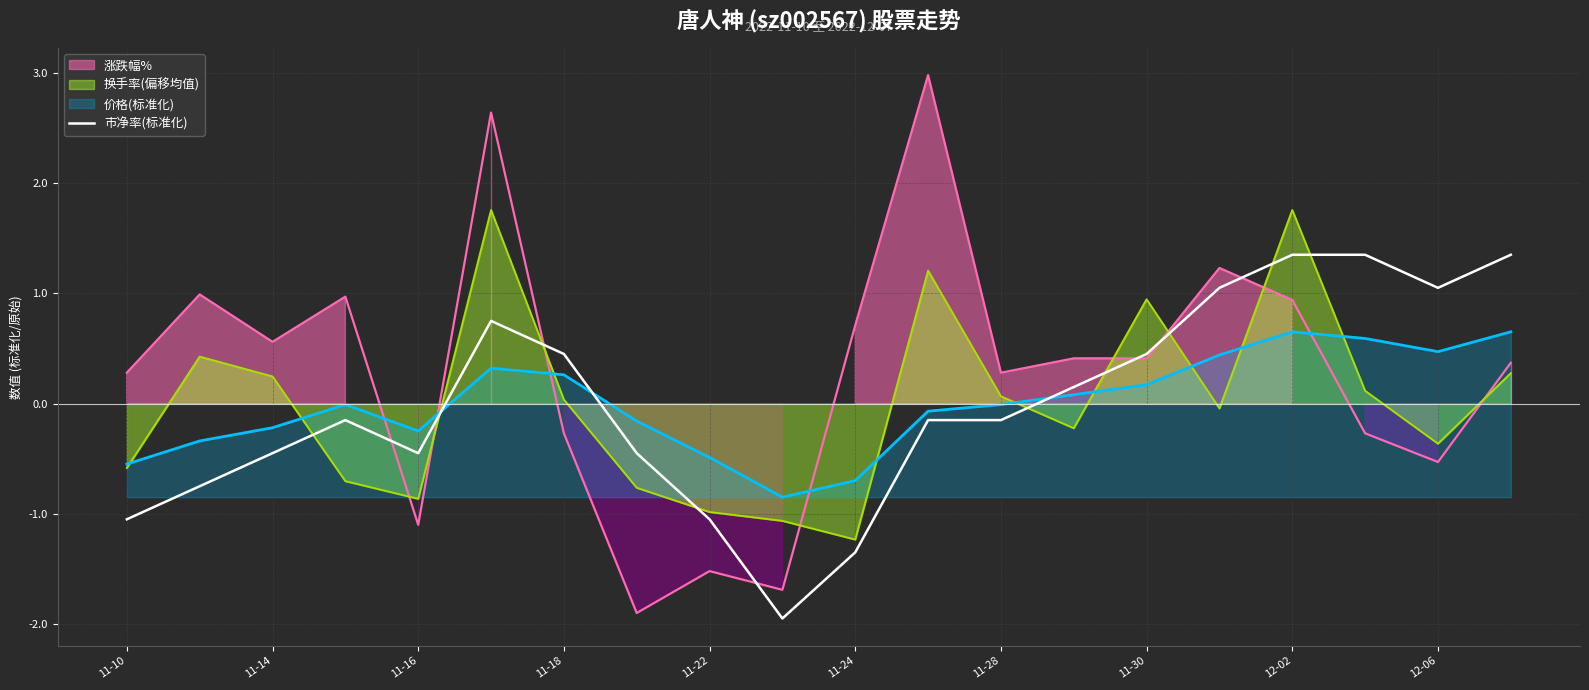

The 市净率(标准化) series shows 0.2 at 11-18. True or false?

False